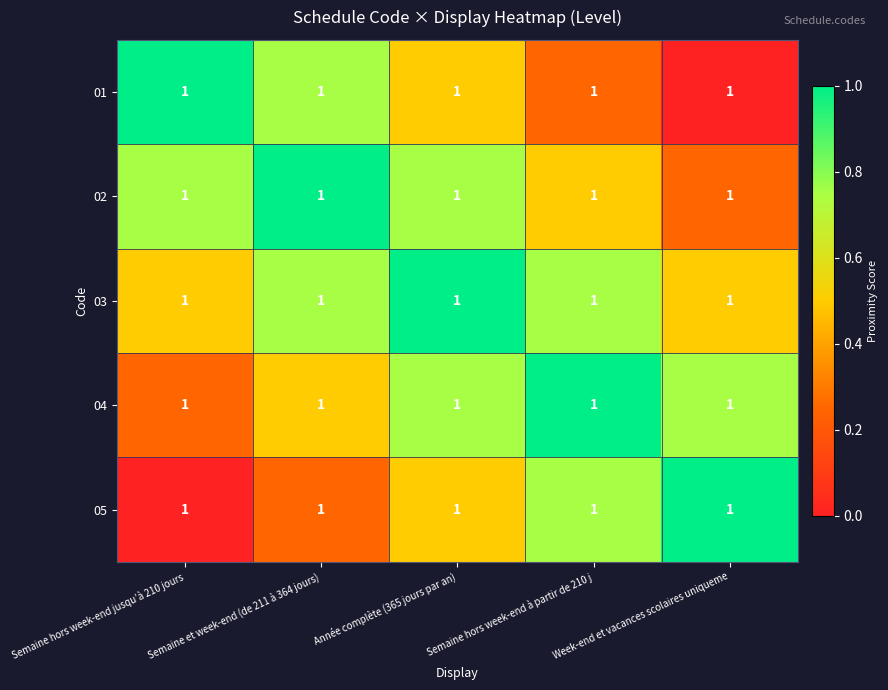

Reading left to right, what are all the values shown in this chart?

01: Semaine hors week-end jusqu’à 210 jours=1.0	Semaine et week-end (de 211 à 364 jours)=1.0	Année complète (365 jours par an)=1.0	Semaine hors week-end à partir de 210 j=1.0	Week-end et vacances scolaires uniqueme=1.0
02: Semaine hors week-end jusqu’à 210 jours=1.0	Semaine et week-end (de 211 à 364 jours)=1.0	Année complète (365 jours par an)=1.0	Semaine hors week-end à partir de 210 j=1.0	Week-end et vacances scolaires uniqueme=1.0
03: Semaine hors week-end jusqu’à 210 jours=1.0	Semaine et week-end (de 211 à 364 jours)=1.0	Année complète (365 jours par an)=1.0	Semaine hors week-end à partir de 210 j=1.0	Week-end et vacances scolaires uniqueme=1.0
04: Semaine hors week-end jusqu’à 210 jours=1.0	Semaine et week-end (de 211 à 364 jours)=1.0	Année complète (365 jours par an)=1.0	Semaine hors week-end à partir de 210 j=1.0	Week-end et vacances scolaires uniqueme=1.0
05: Semaine hors week-end jusqu’à 210 jours=1.0	Semaine et week-end (de 211 à 364 jours)=1.0	Année complète (365 jours par an)=1.0	Semaine hors week-end à partir de 210 j=1.0	Week-end et vacances scolaires uniqueme=1.0